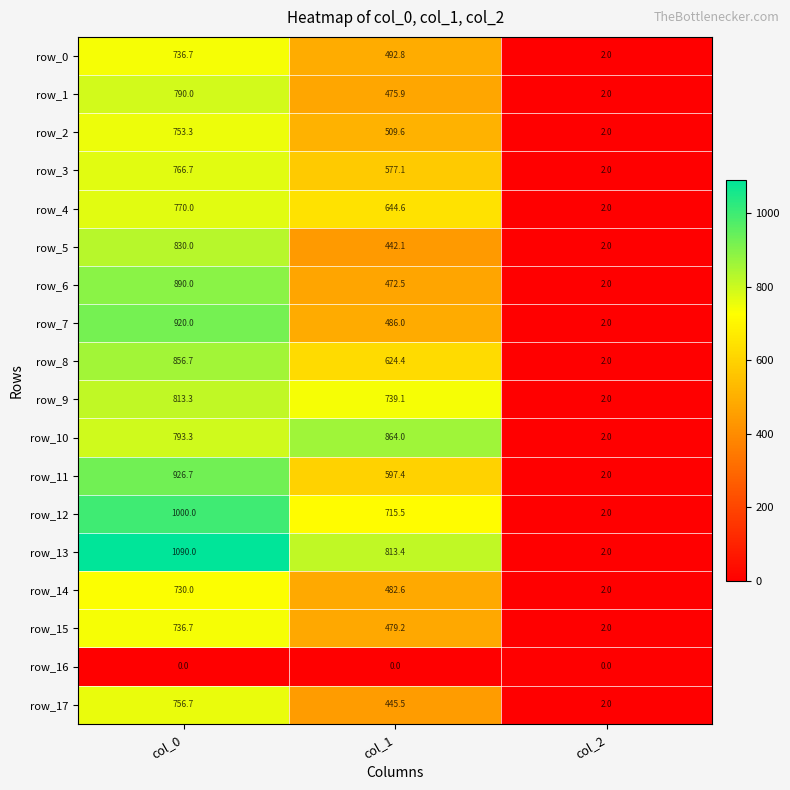

The value of row_17 at col_2 is 2.0. True or false?

True